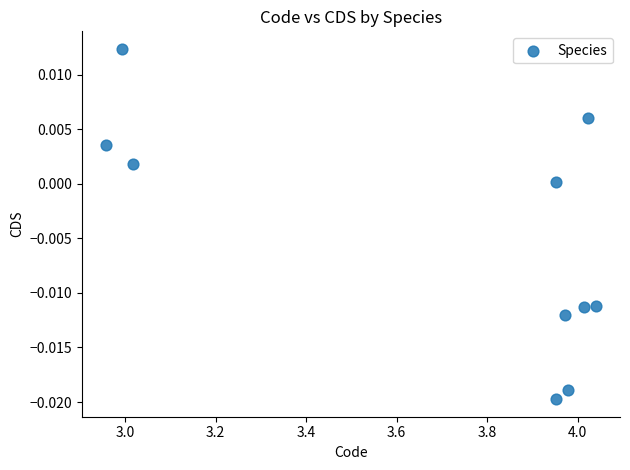

What is the average X value?

3.7